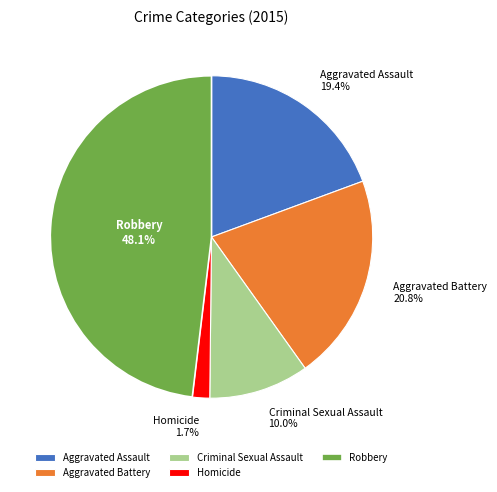

The Homicide slice represents 12% of the pie. True or false?

False